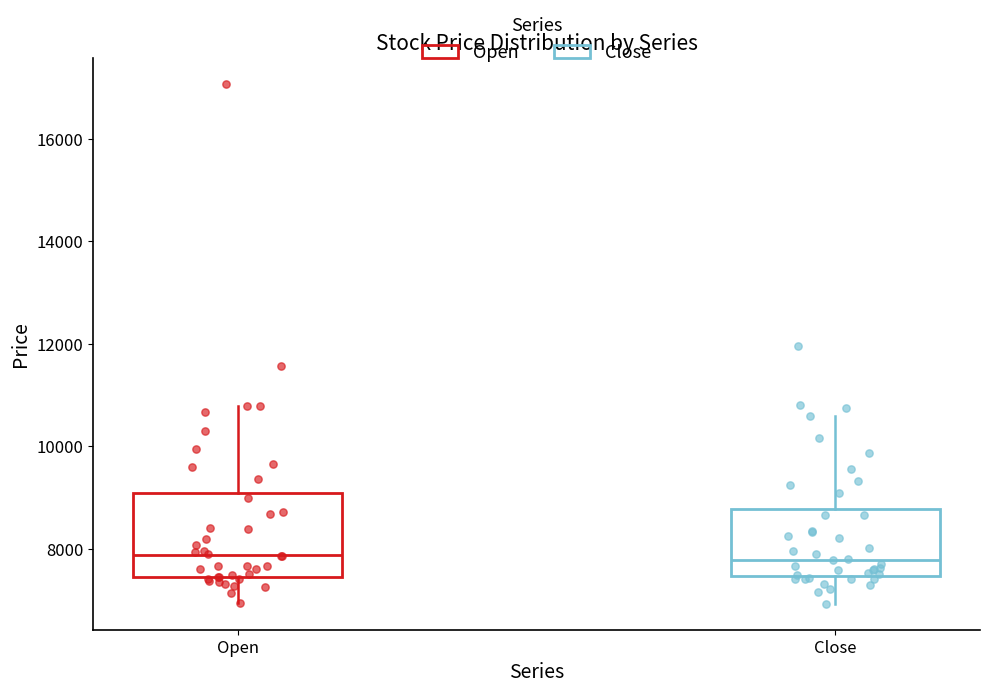

Reading left to right, read every box against the y-axis: the position of its median line, the range the box covers, and the ends of its whiskers. The values are not printed on the chart, so give them approximately, as read against the axis.

Open: median 7800, box 7400 to 9000, whiskers 7000 to 10800
Close: median 7800, box 7400 to 8800, whiskers 7000 to 10600